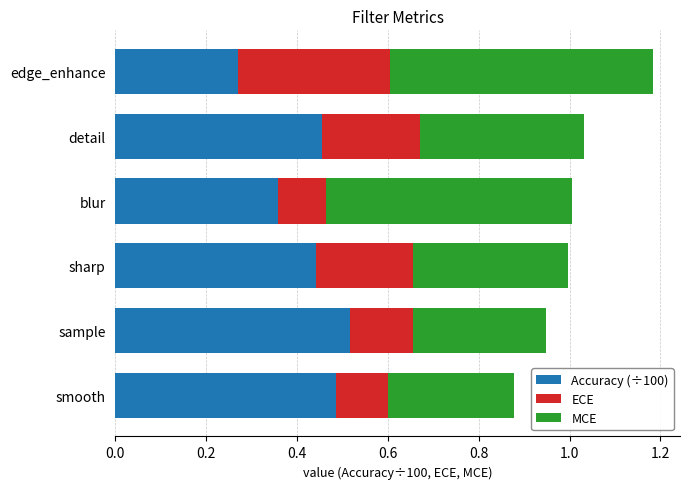

How many categories are shown in the chart?

6